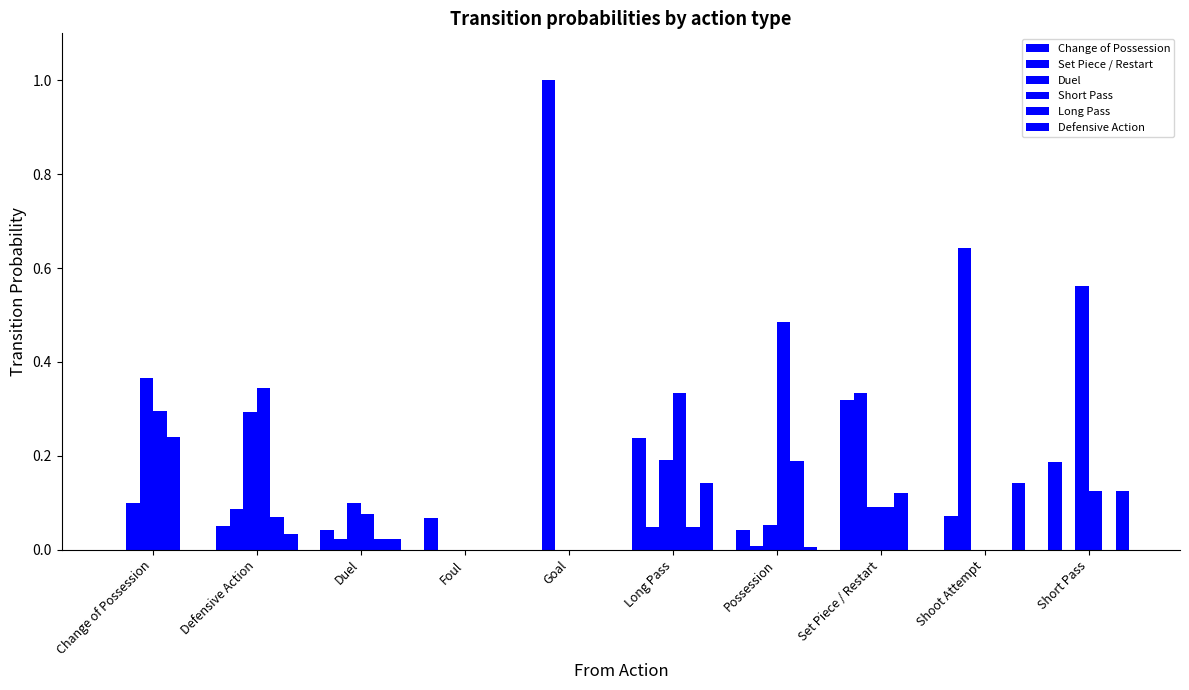

What is the value of the Duel bar at the 8th from the left?

0.1